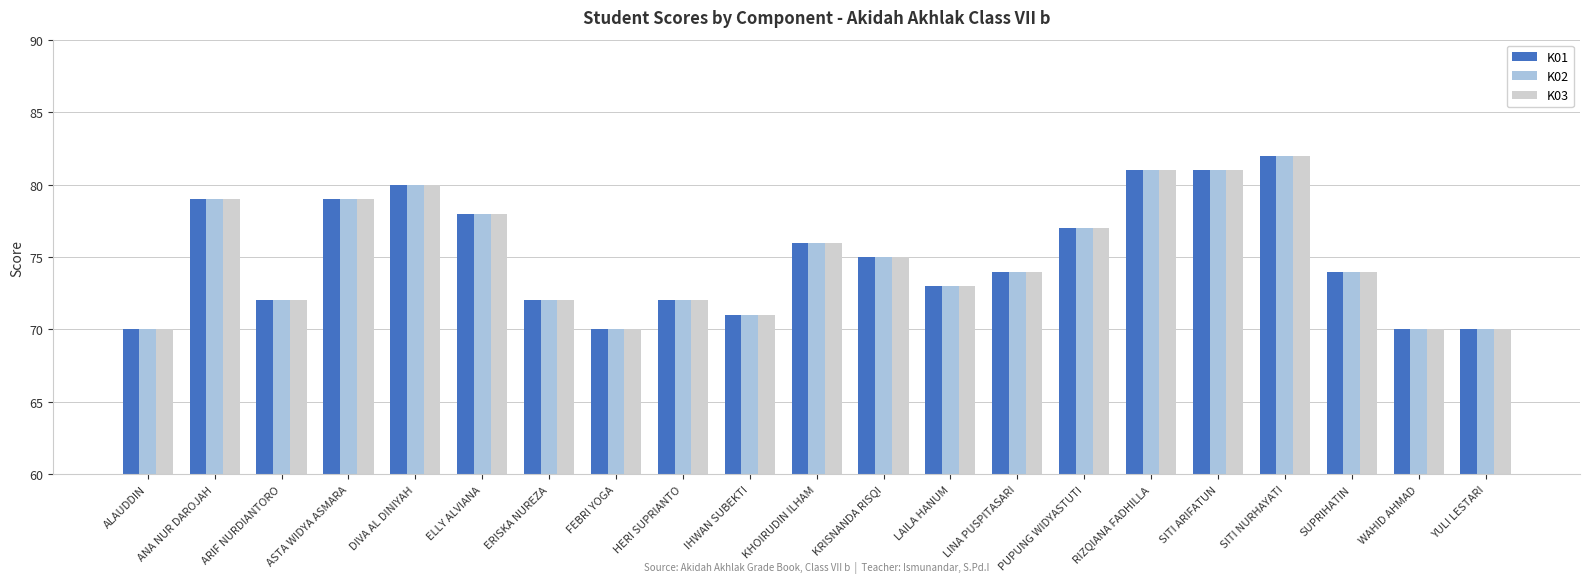

Is it true that K01 equals 70 at ALAUDDIN?

True